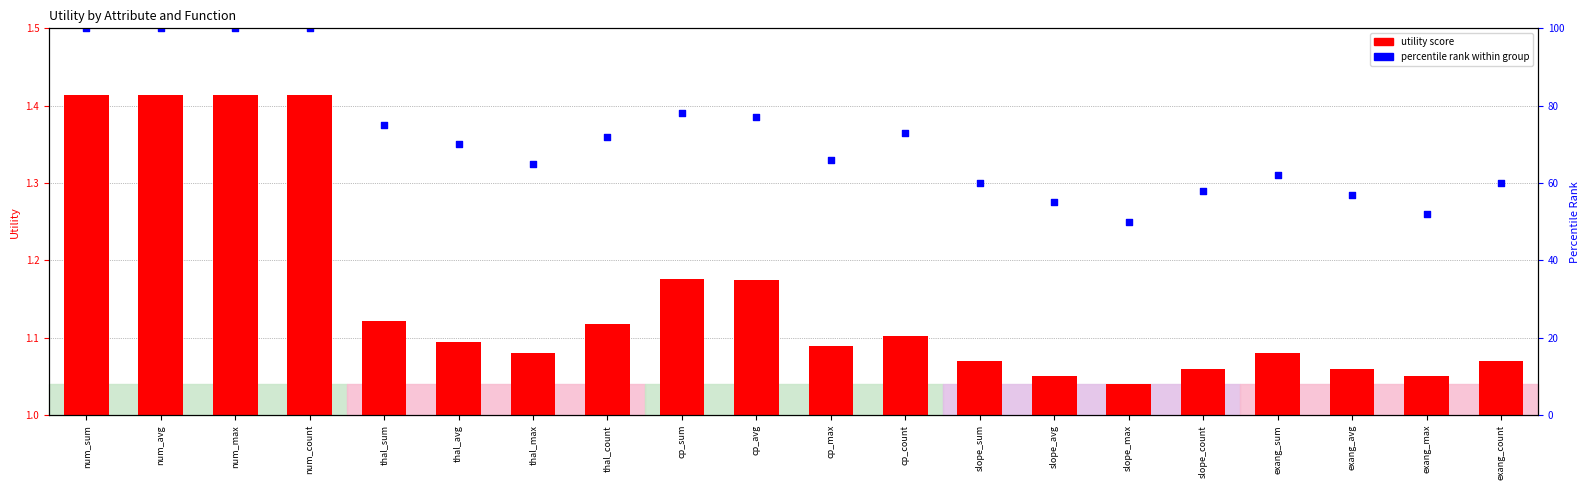

At which category is the sum across all series the highest?

num_sum